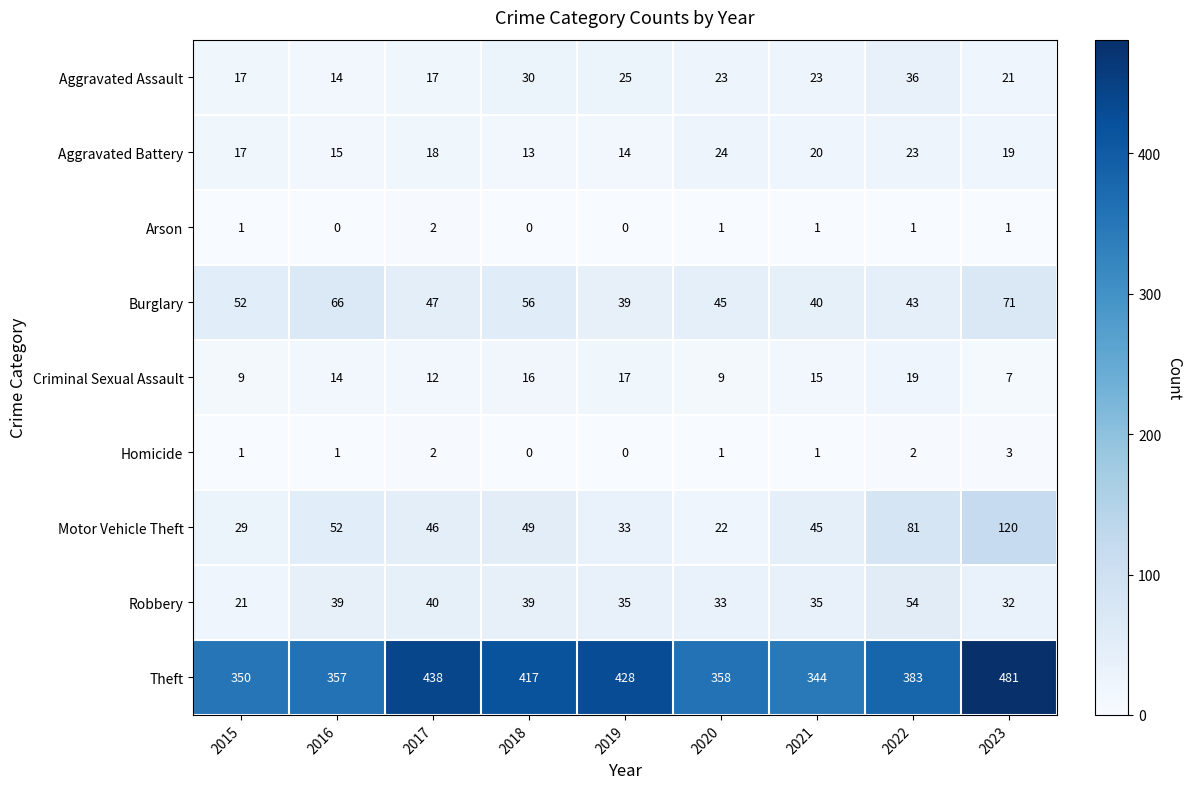

What is the total value across all series at 2019?

591